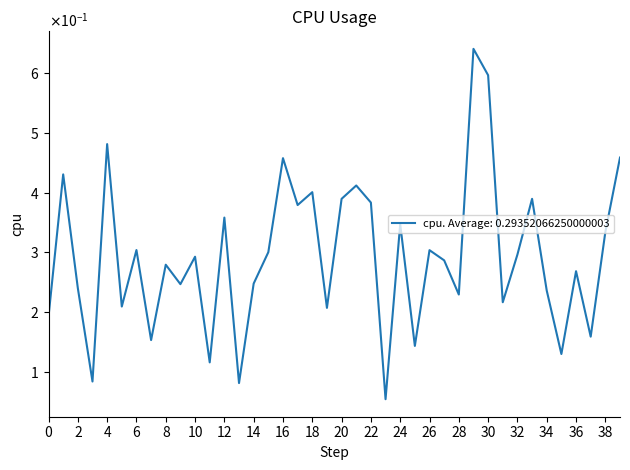

What is the value of the 1st point from the left?

0.2